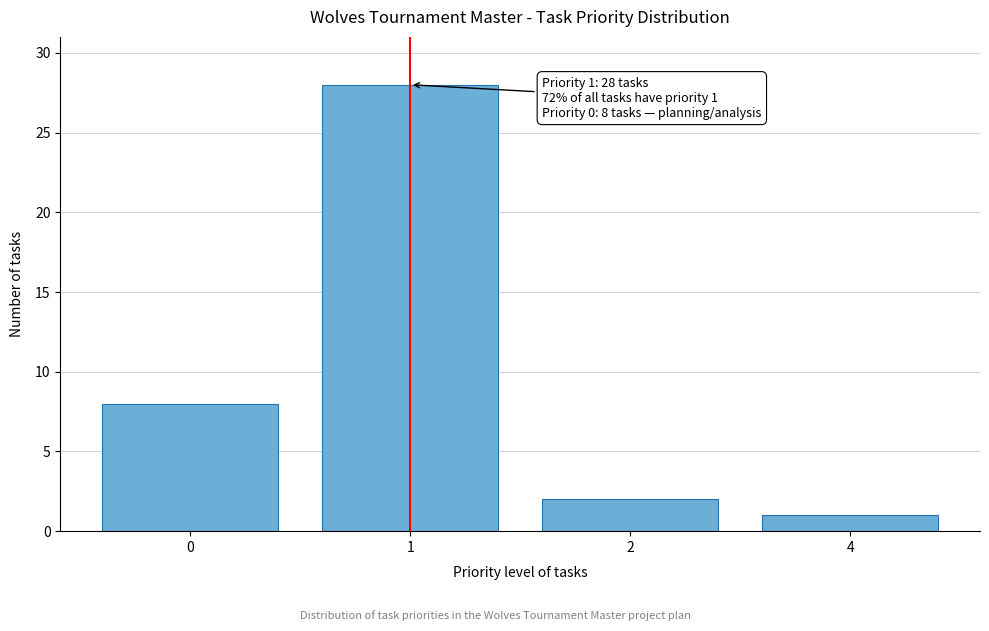

Reading right to left, transcribe all the data shown in this chart.

1	2	28	8